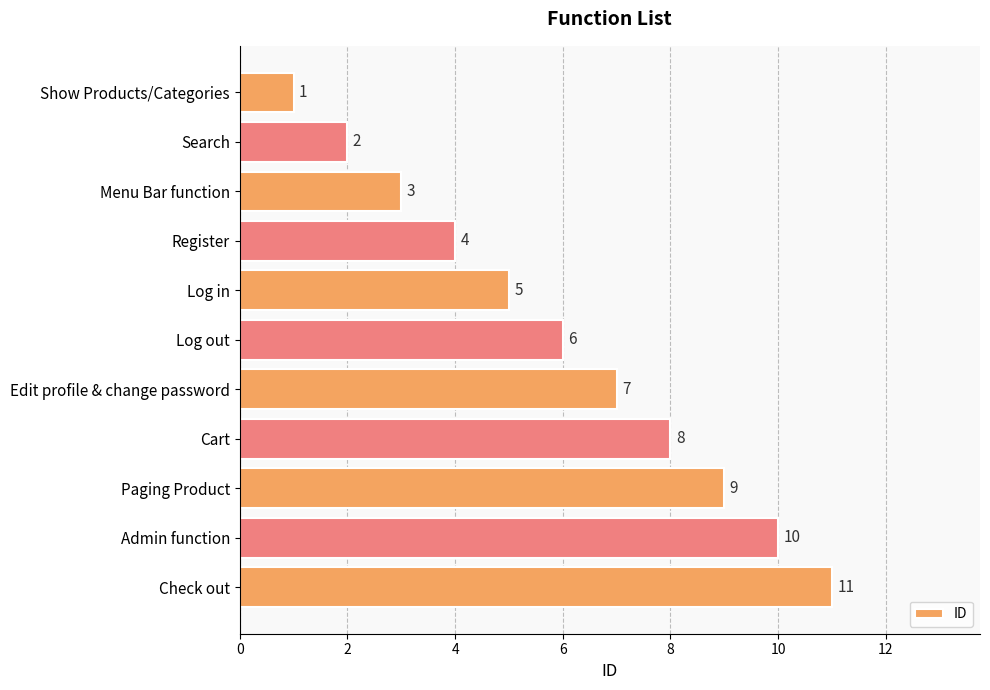

The value at Cart is 8. True or false?

True